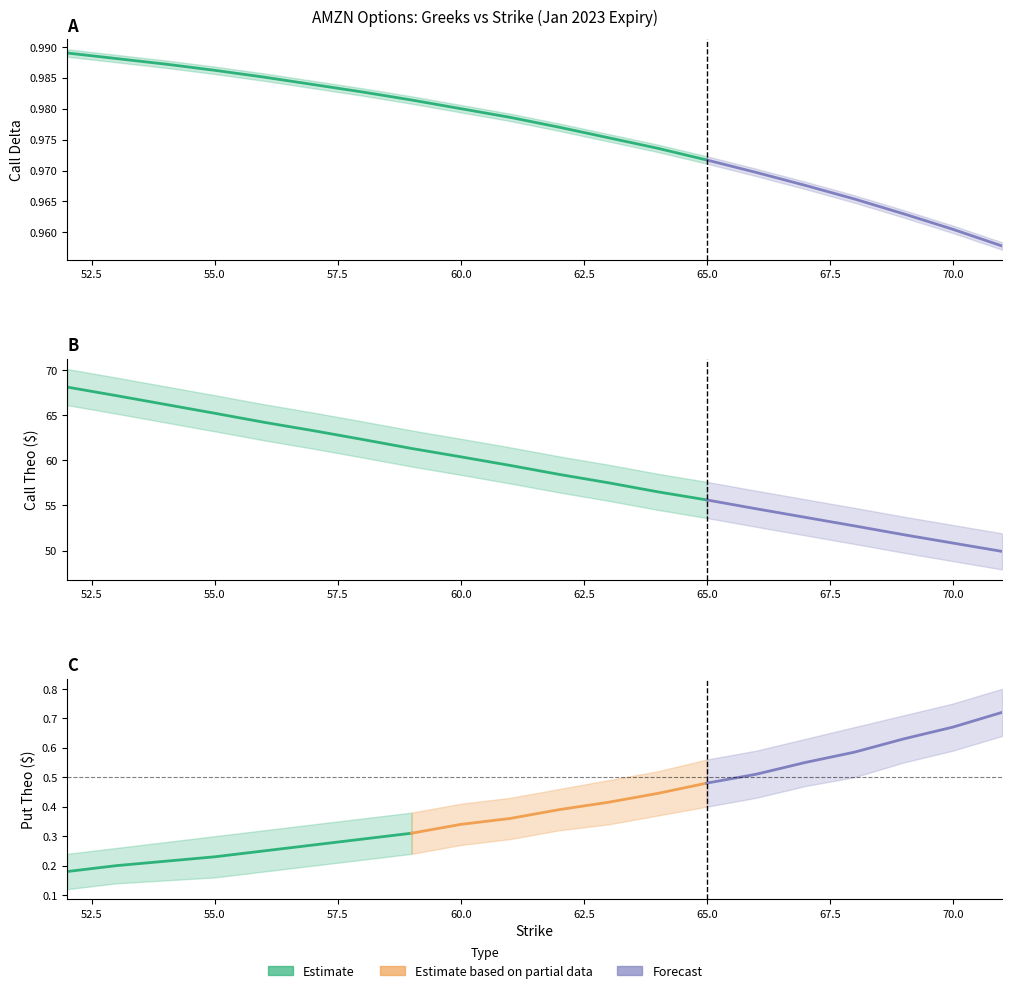

True or false: Call Theo has more than 1 points higher than both neighbors.

False